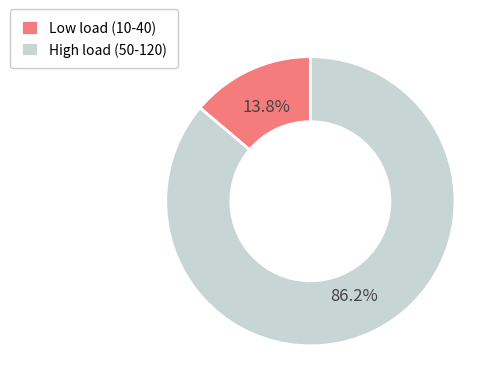

Combined, what portion of the pie is High load (50-120) and Low load (10-40)?

100.0%